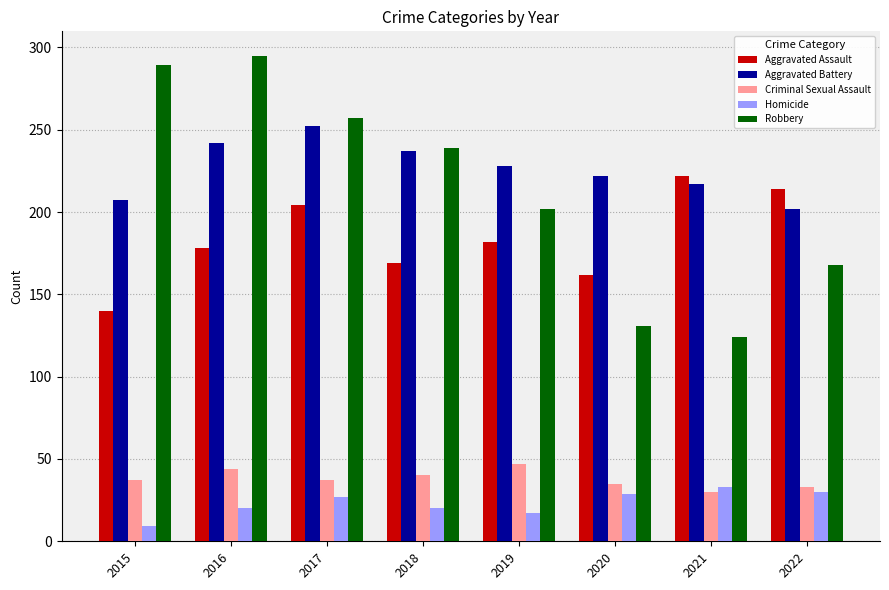

What is the sum of all Aggravated Assault values?

1471